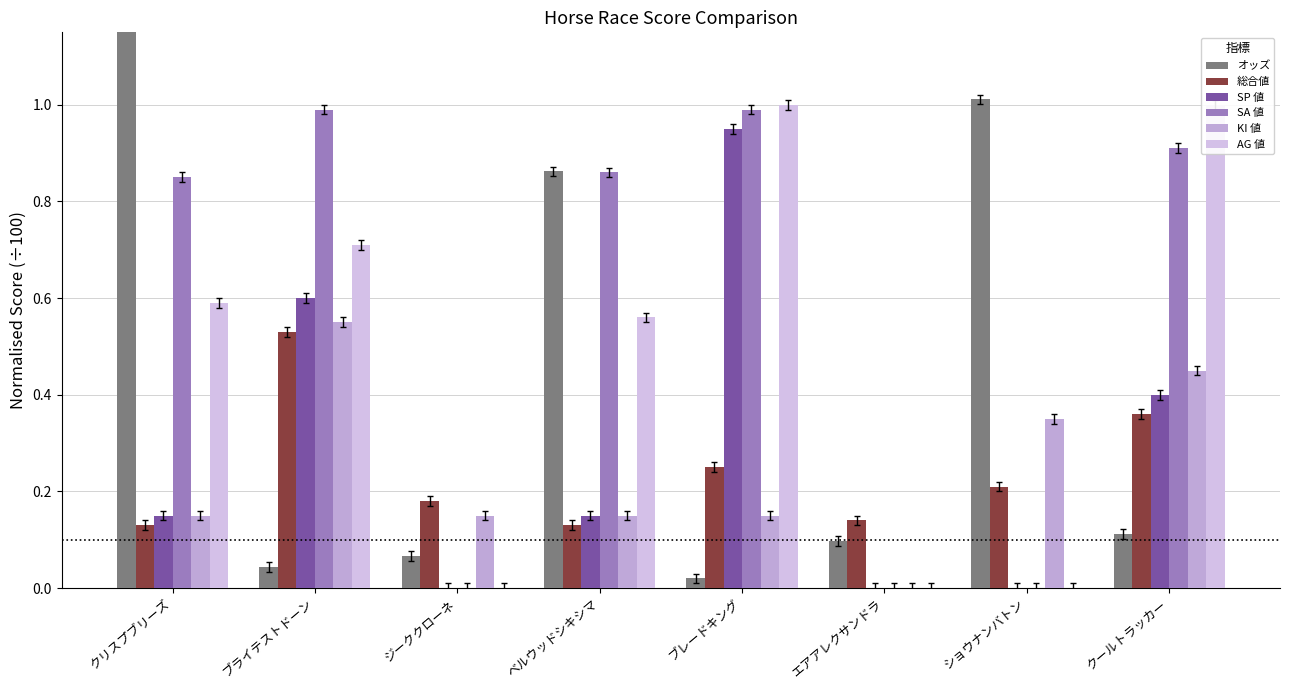

What are all the series names shown in the legend?

オッズ, 総合値, SP 値, SA 値, KI 値, AG 値